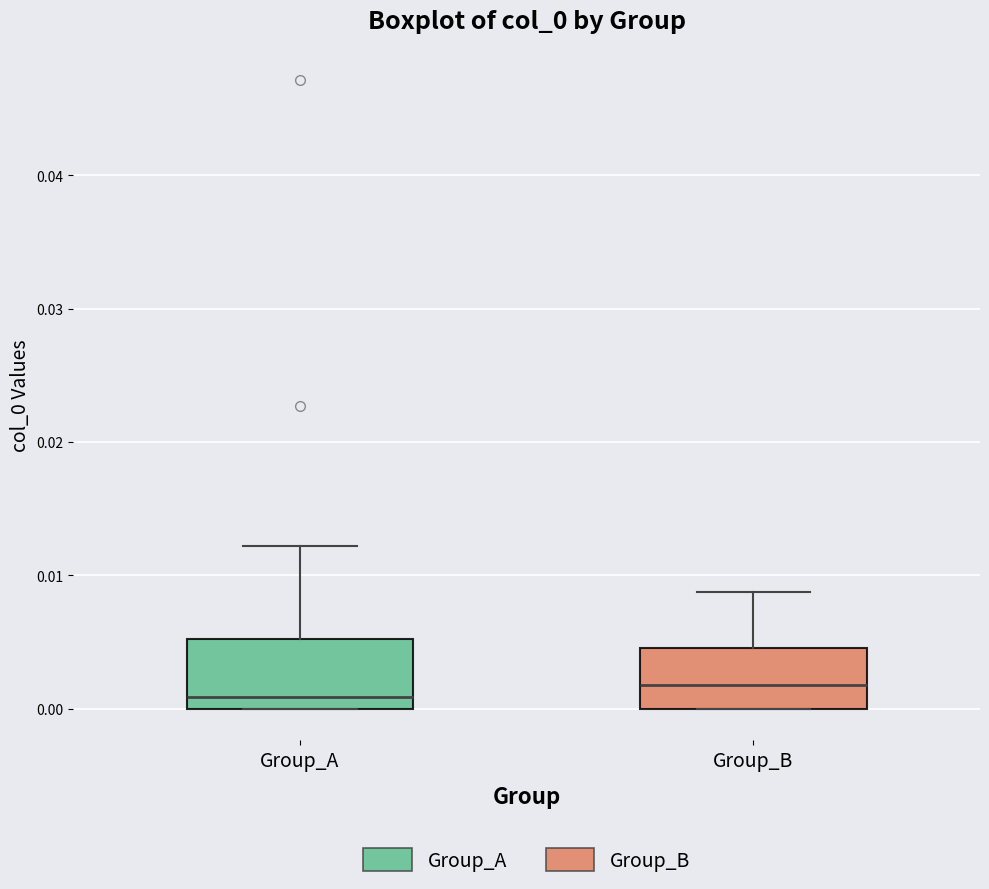

Where is the lower edge of the box for Group_B on the y-axis? The values are not printed on the chart, so give them approximately, as read against the axis.

0.000